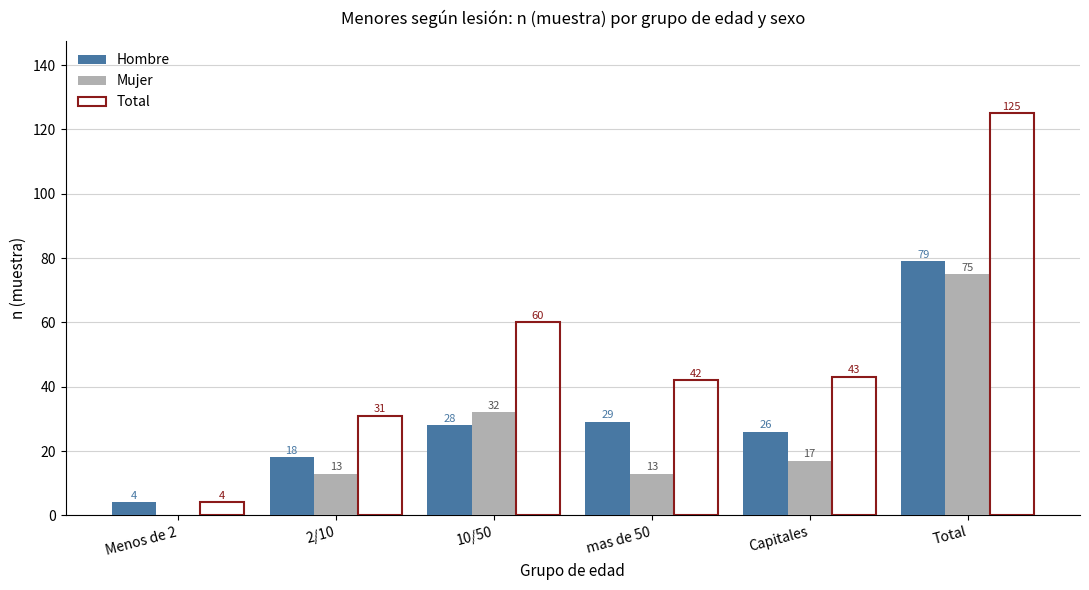

How many series are shown in this chart?

3